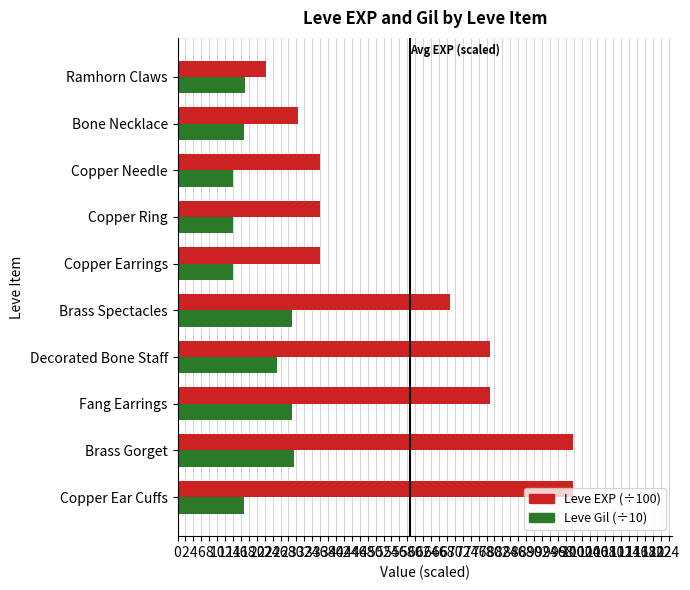

True or false: Leve Gil (÷10) has a value of 9.6 at Copper Earrings.

False